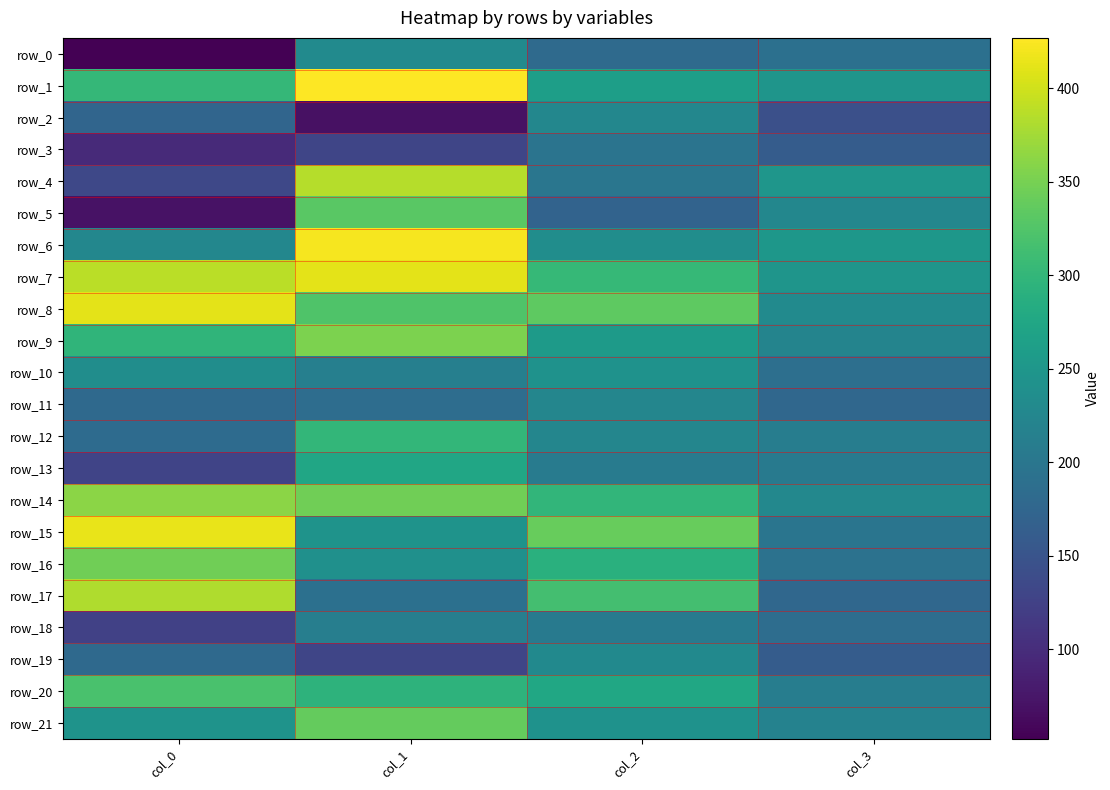

Between col_3 and col_2, which is larger?

col_3